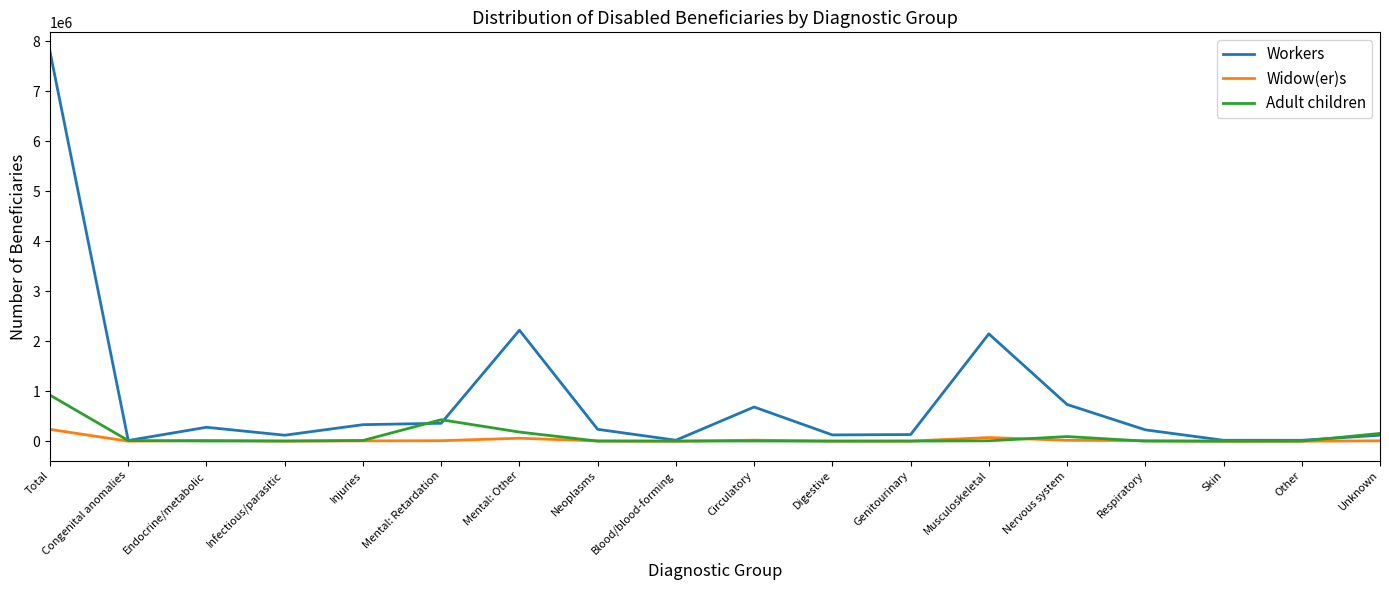

Which series has the largest total across all categories?

Workers